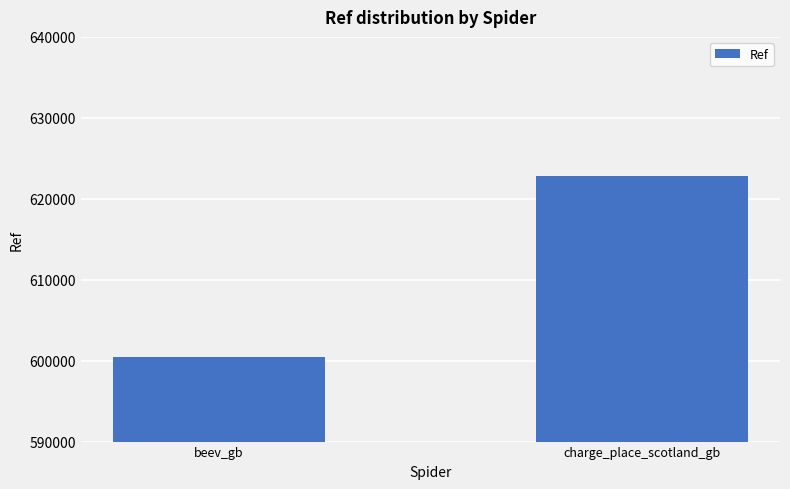

Rank the categories by value from highest to lowest.

charge_place_scotland_gb, beev_gb